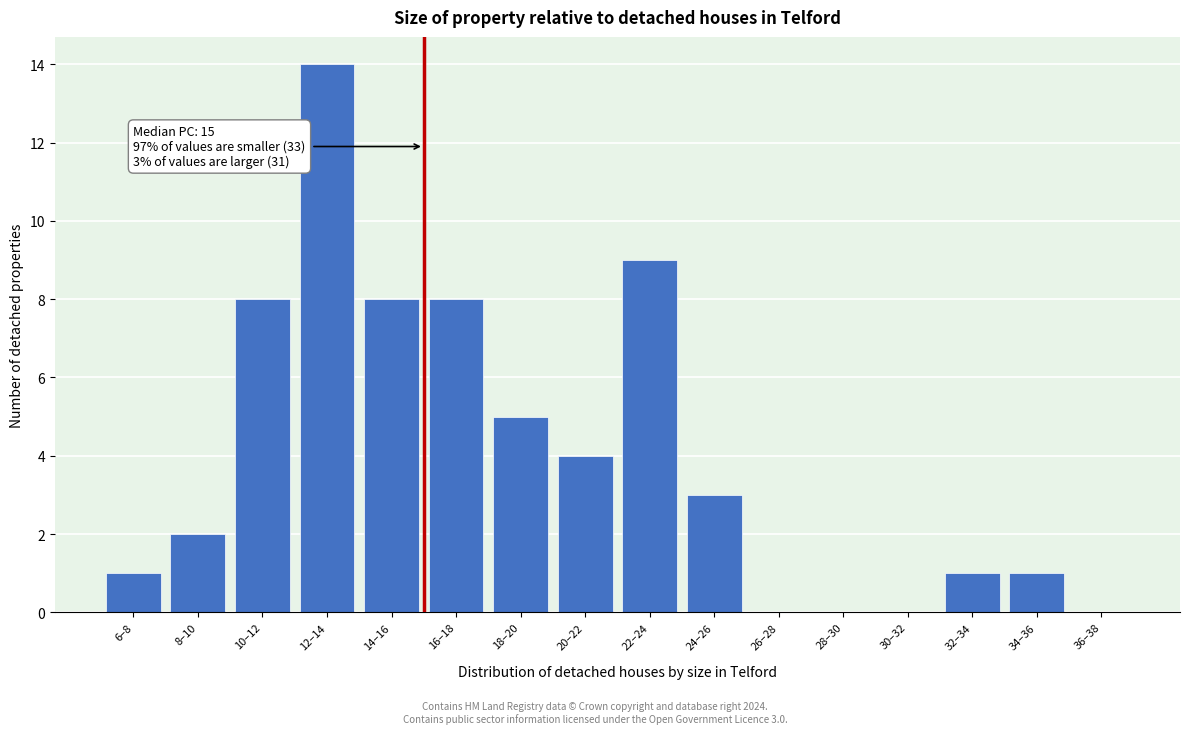

Reading left to right, what are all the values shown in this chart?

6–8=1	8–10=2	10–12=8	12–14=14	14–16=8	16–18=8	18–20=5	20–22=4	22–24=9	24–26=3	26–28=0	28–30=0	30–32=0	32–34=1	34–36=1	36–38=0